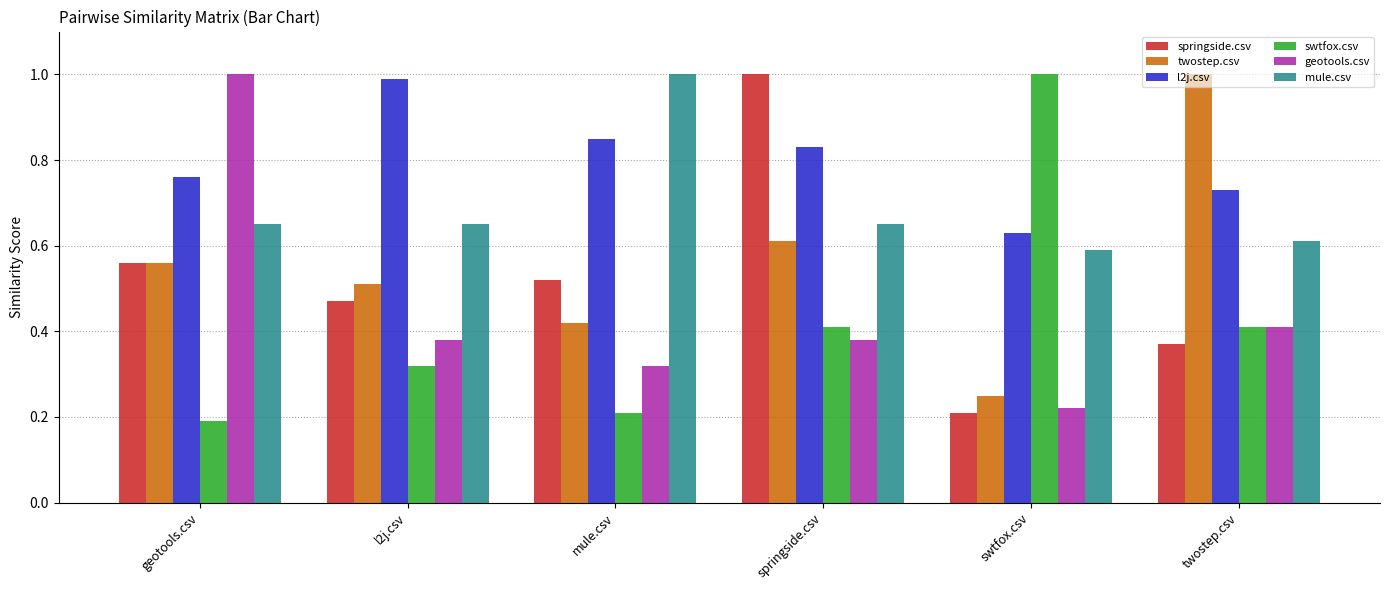

Between geotools.csv and springside.csv, which series saw the biggest shift?

geotools.csv